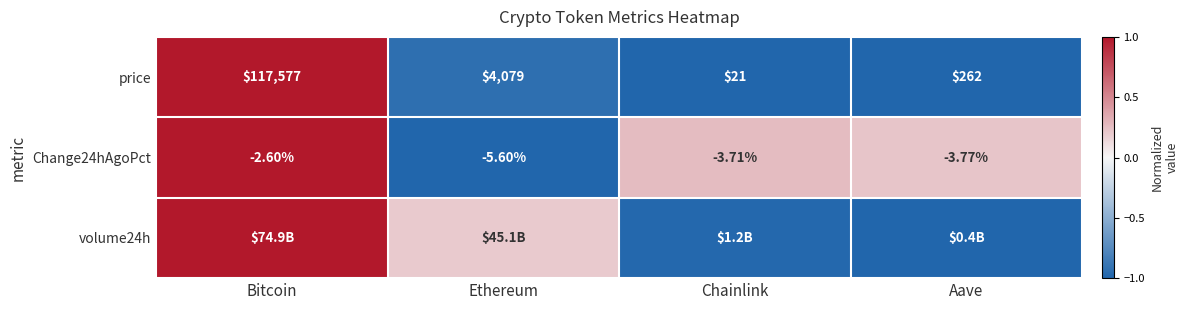

Where does the Change24hAgoPct series first go above -3?

Bitcoin